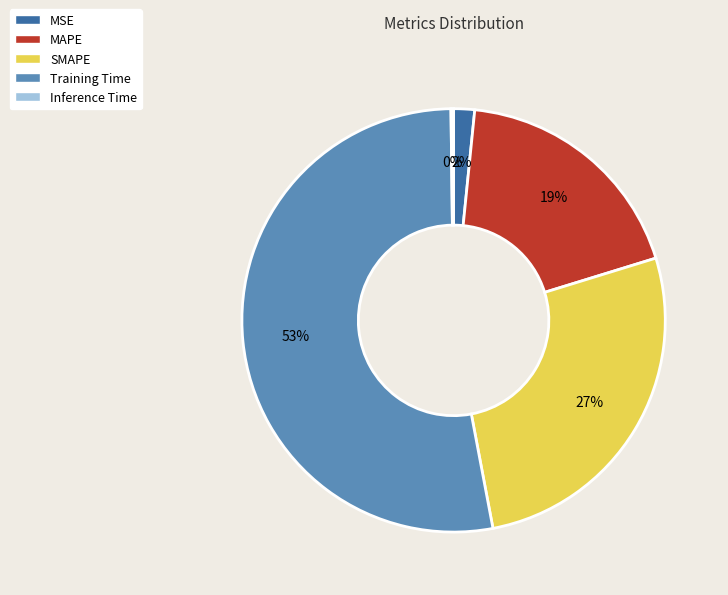

What is the ratio of the value at SMAPE to the value at Training Time?

0.5